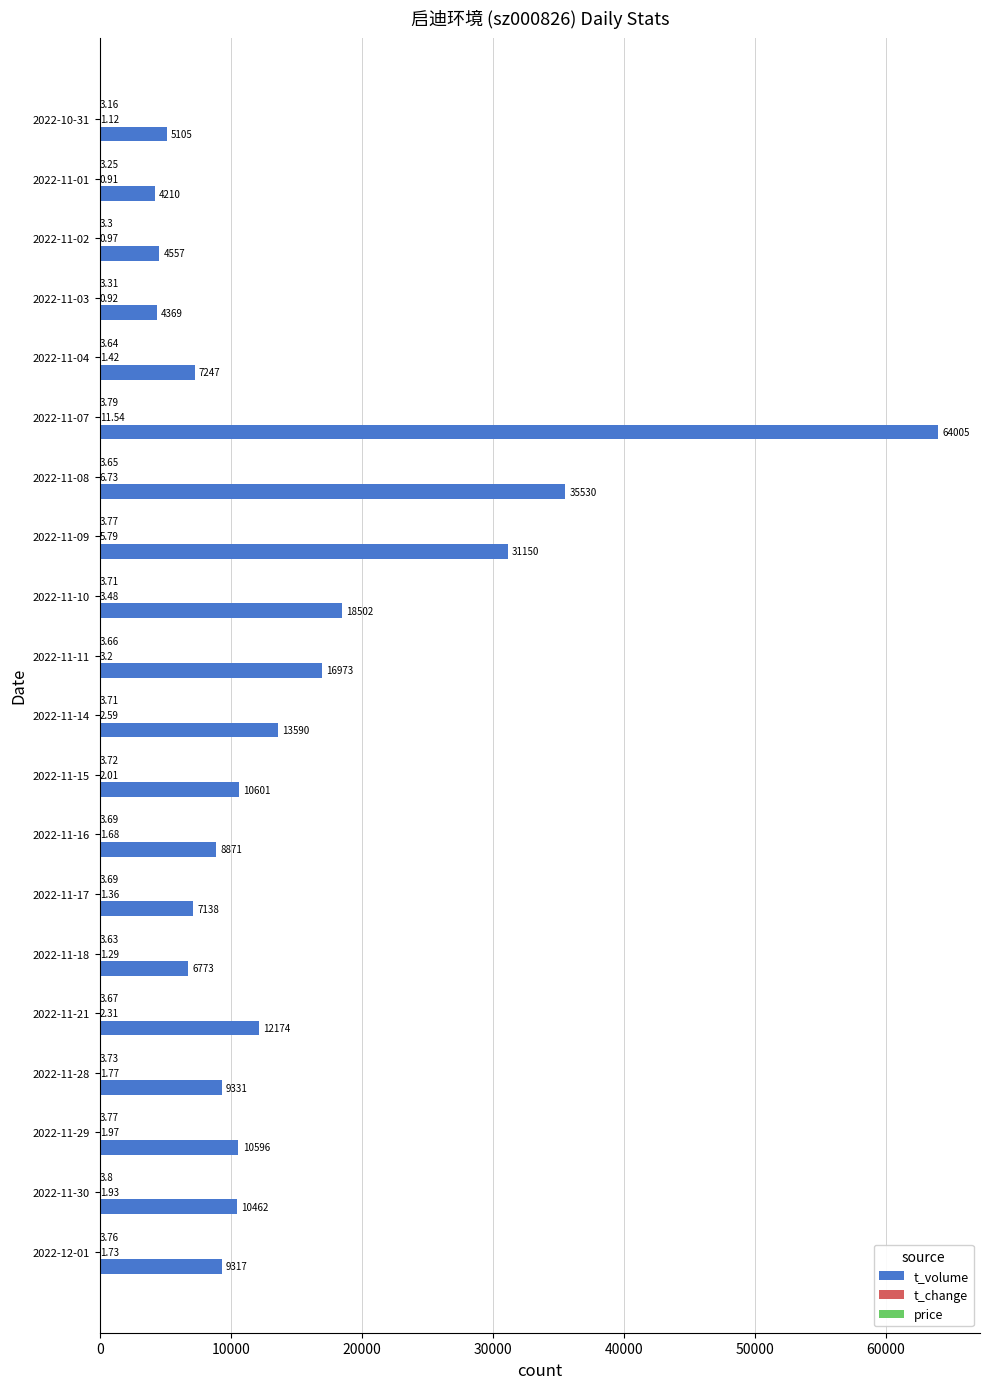

Between 2022-11-18 and 2022-11-10, which series saw the biggest shift?

t_volume